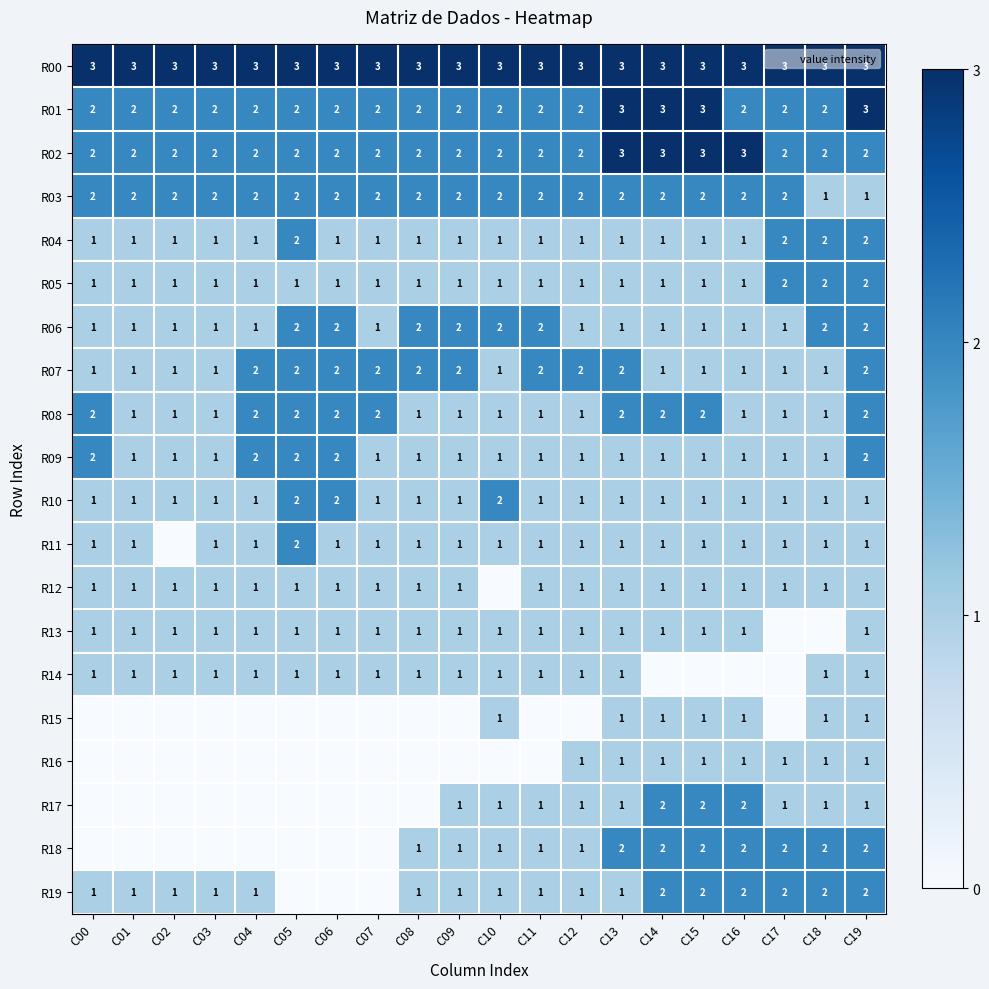

Which category has the highest value across all series?

C00